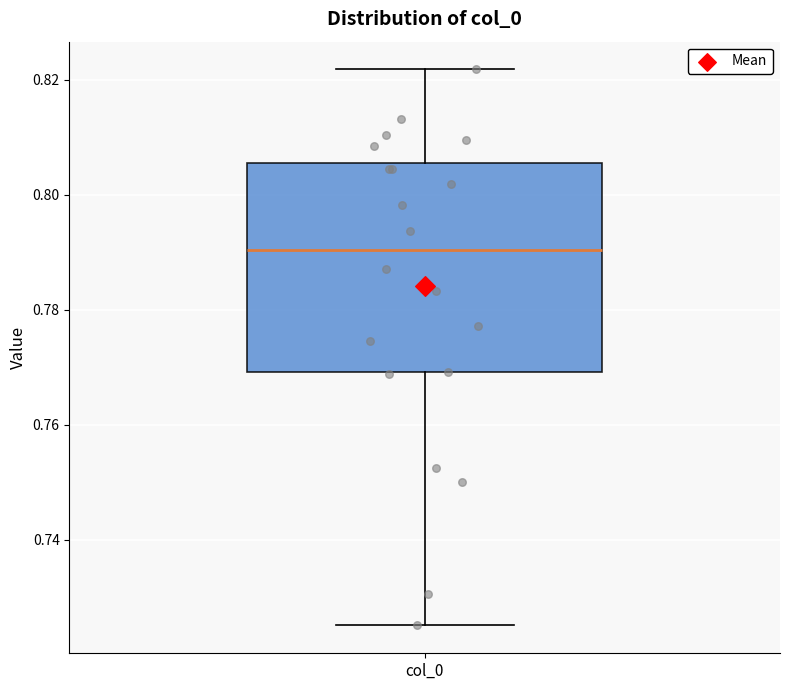

Where does the lower whisker of the box for col_0 end on the y-axis? The values are not printed on the chart, so give them approximately, as read against the axis.

0.726